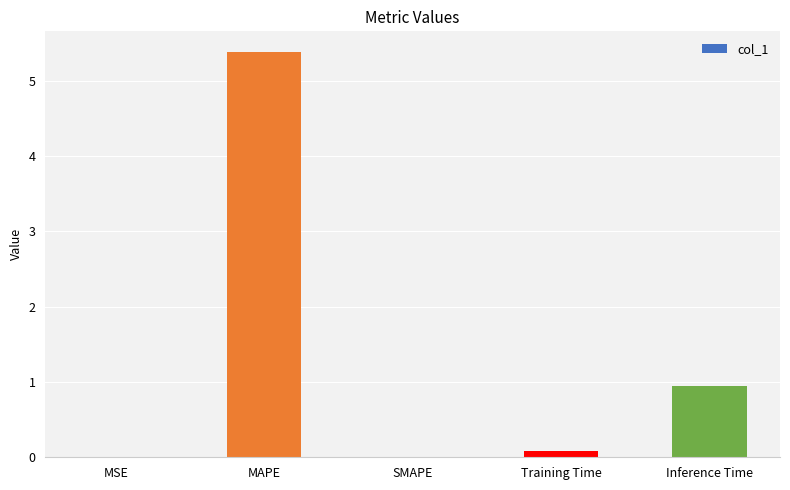

What is the sum of all values?

6.4